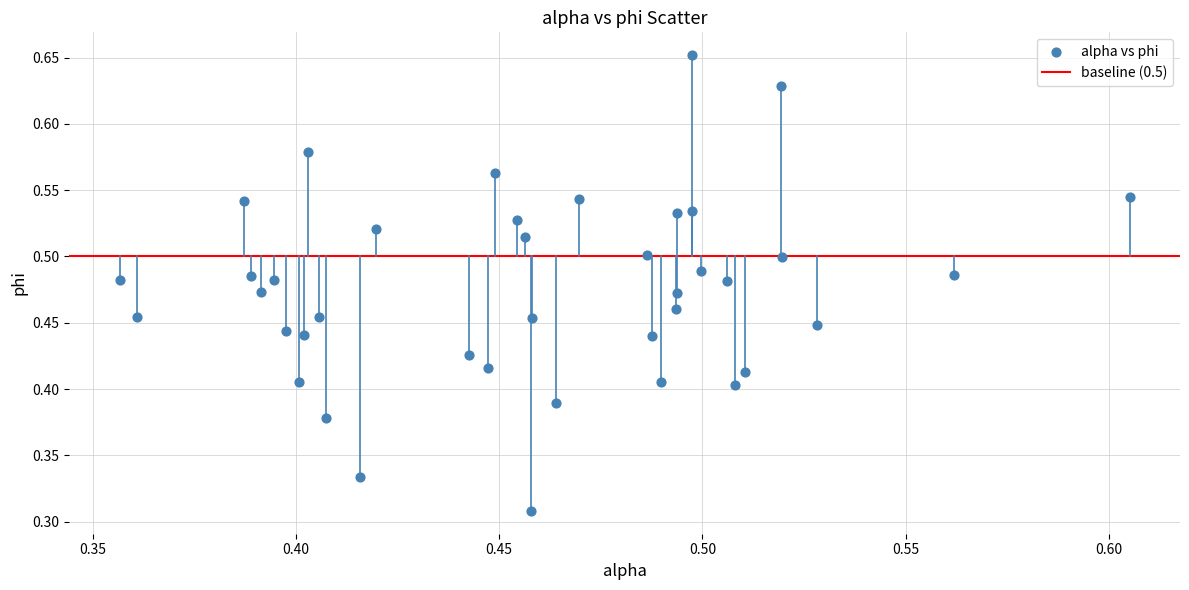

How many points are shown in the scatter plot?

40